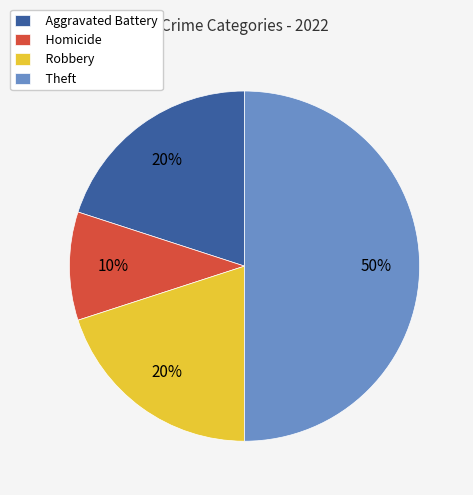

What is the ratio of the value at Homicide to the value at Robbery?

0.5